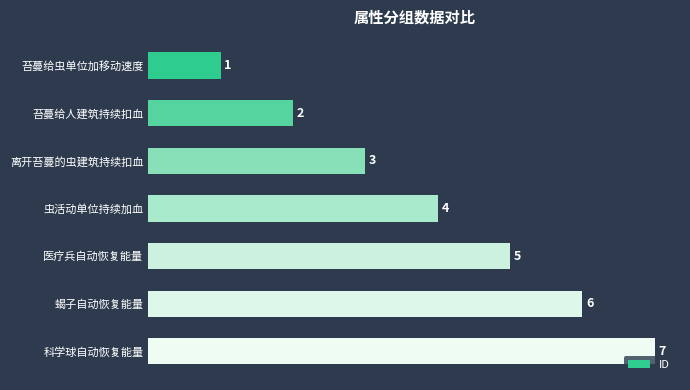

Count the number of categories in the chart.

7